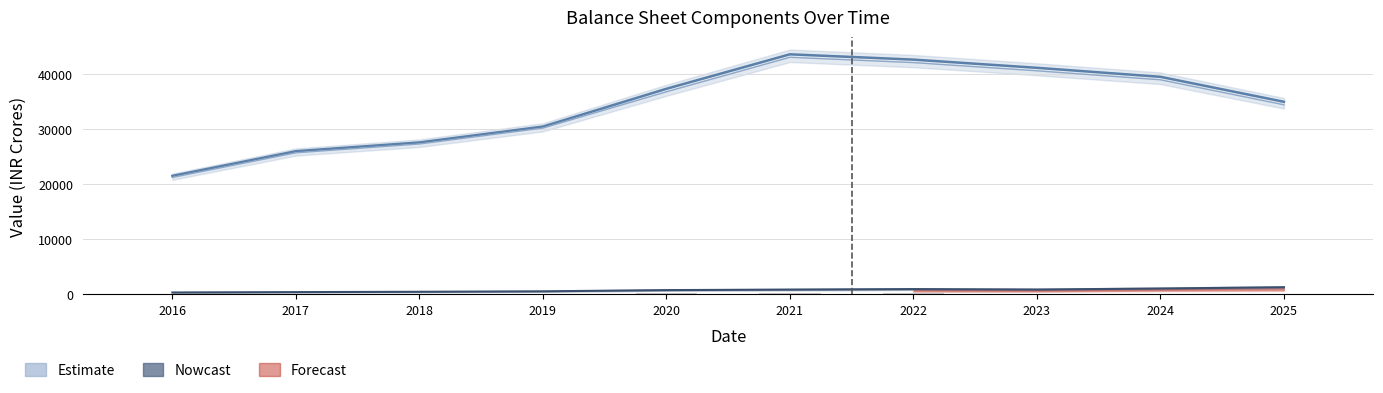

At which label does Total Shareholders Funds first exceed 37296?

2021